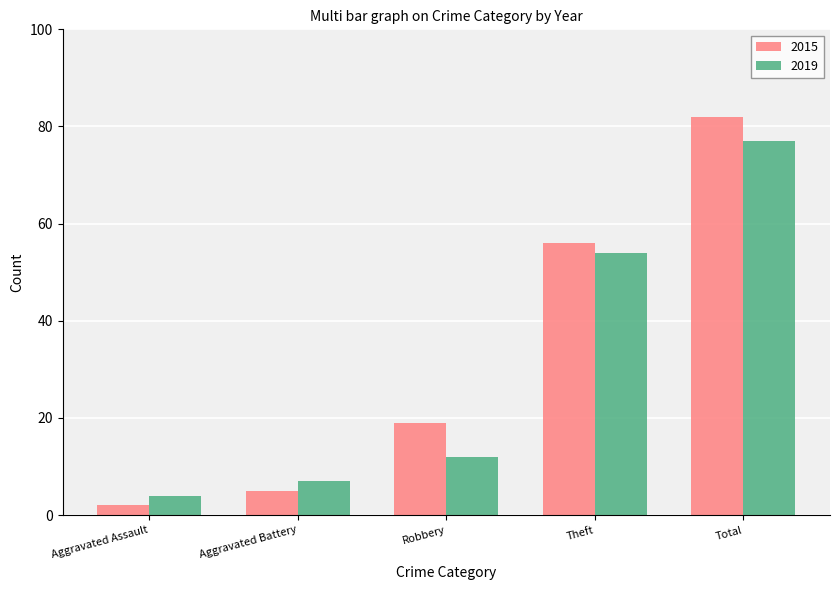

At which category is the sum across all series the highest?

Total